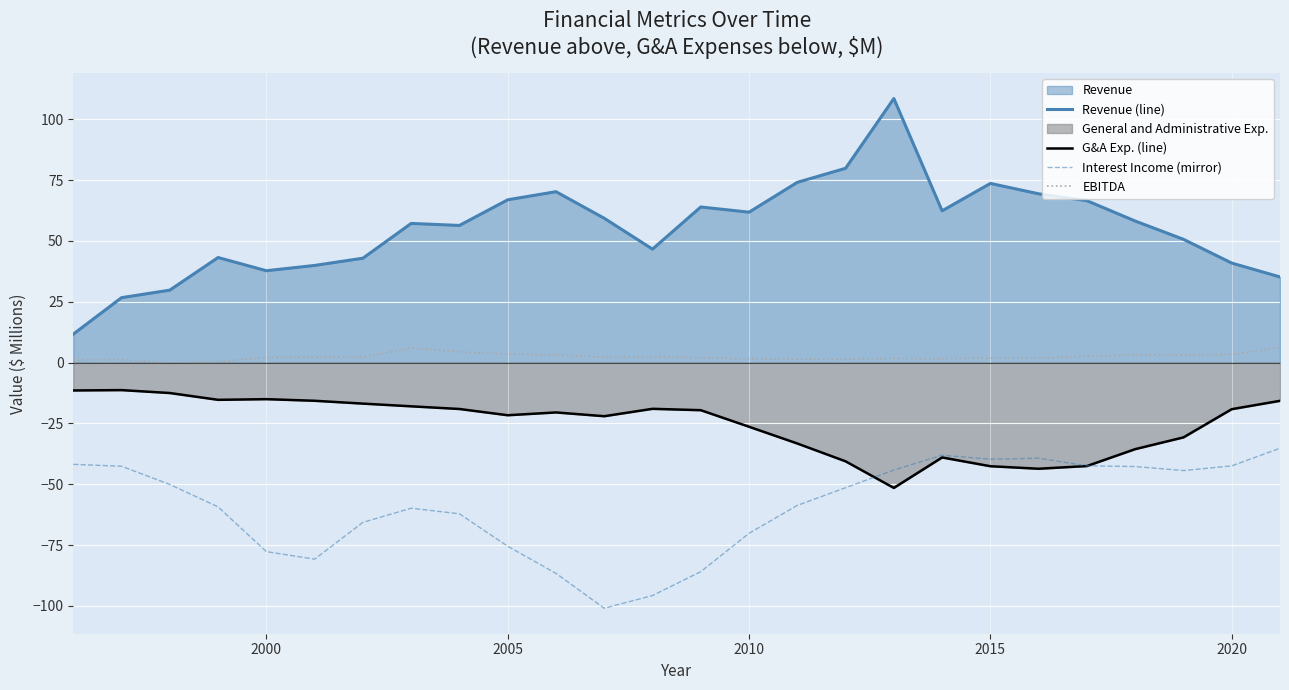

Count the number of categories in the chart.

26